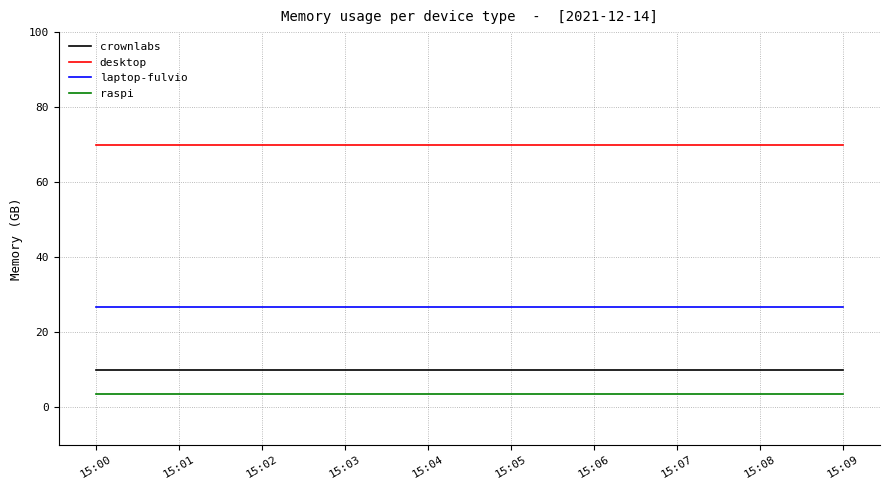

True or false: raspi and laptop-fulvio cross at least once.

False